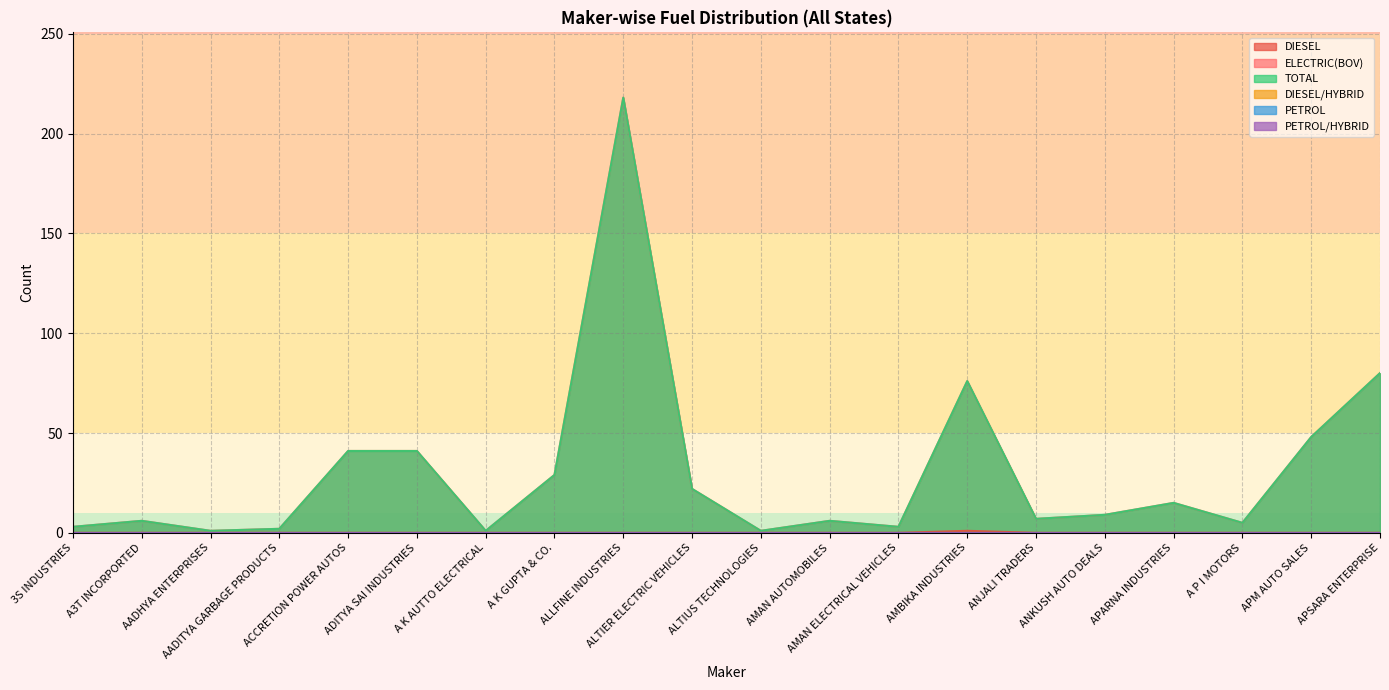

Is it true that TOTAL equals 48 at APM AUTO SALES?

True